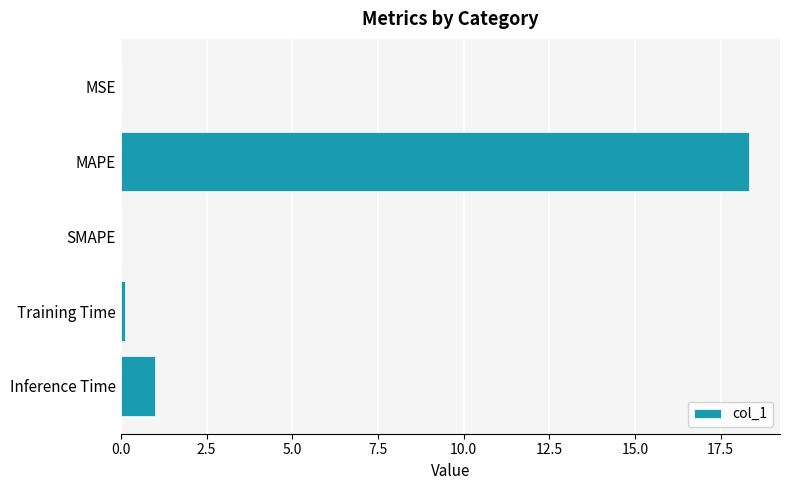

Between MAPE and Inference Time, which is larger?

MAPE